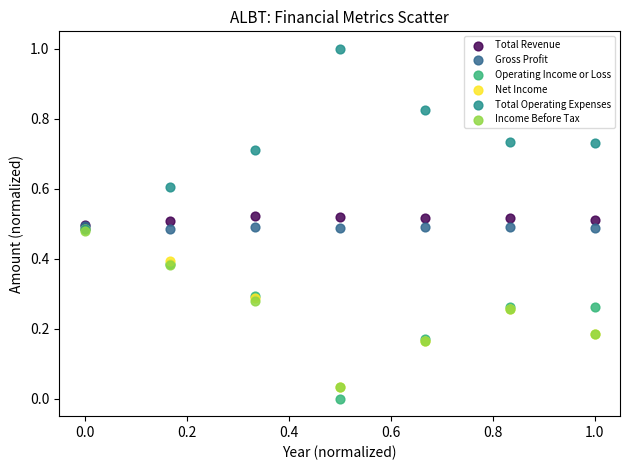

What are all the series names shown in the legend?

Total Revenue, Gross Profit, Operating Income or Loss, Net Income, Total Operating Expenses, Income Before Tax